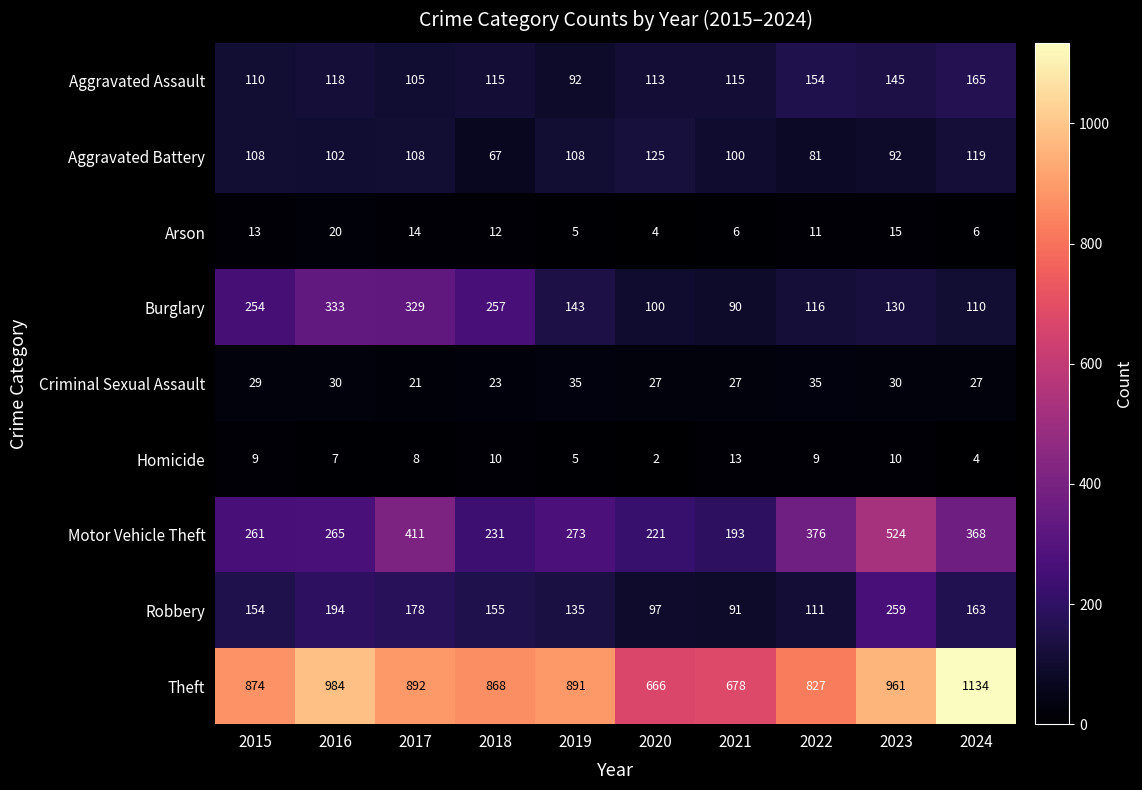

Where is Arson nearest to the value 12?

2018